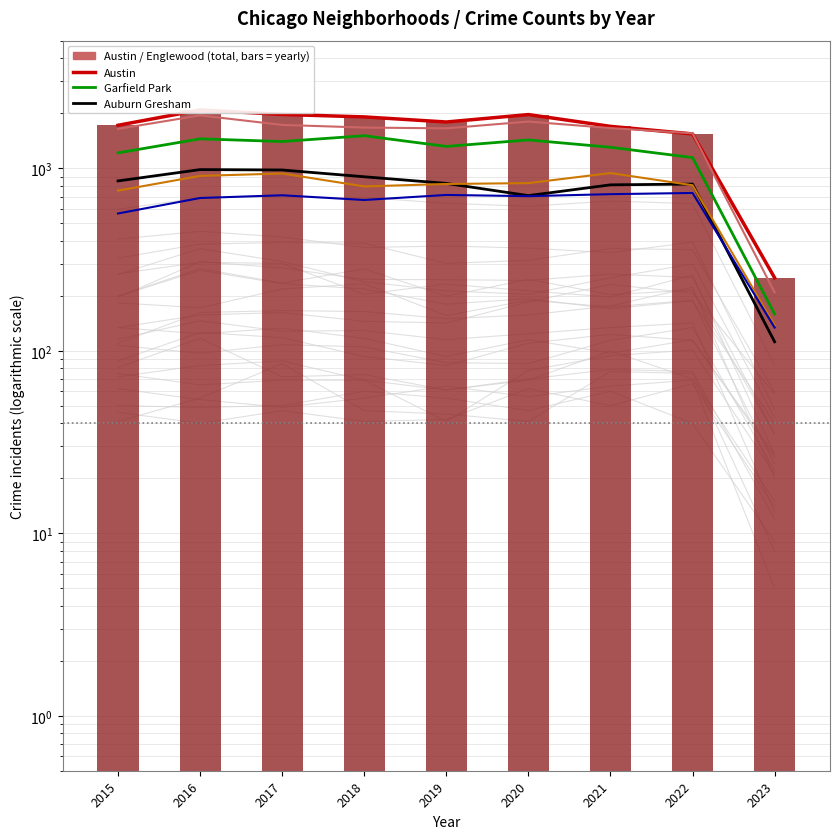

True or false: Grand Crossing has a value of 908 at 2016.

True